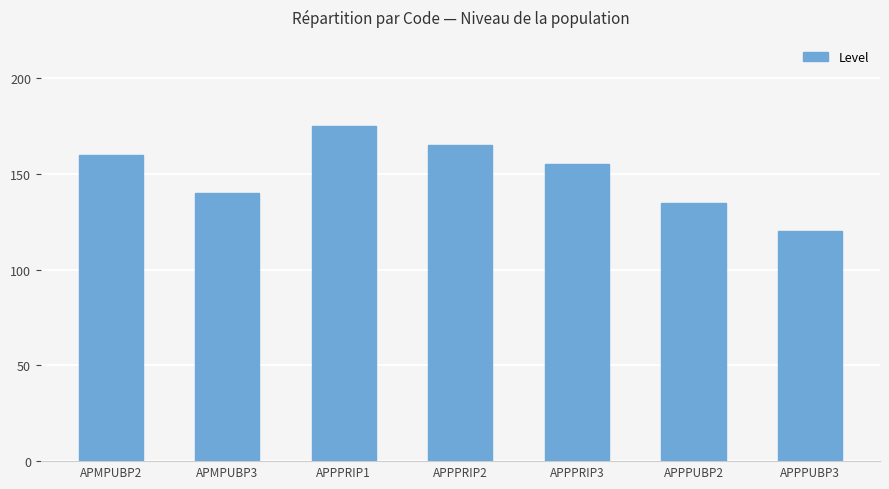

Between APPPRIP2 and APMPUBP3, which is larger?

APPPRIP2